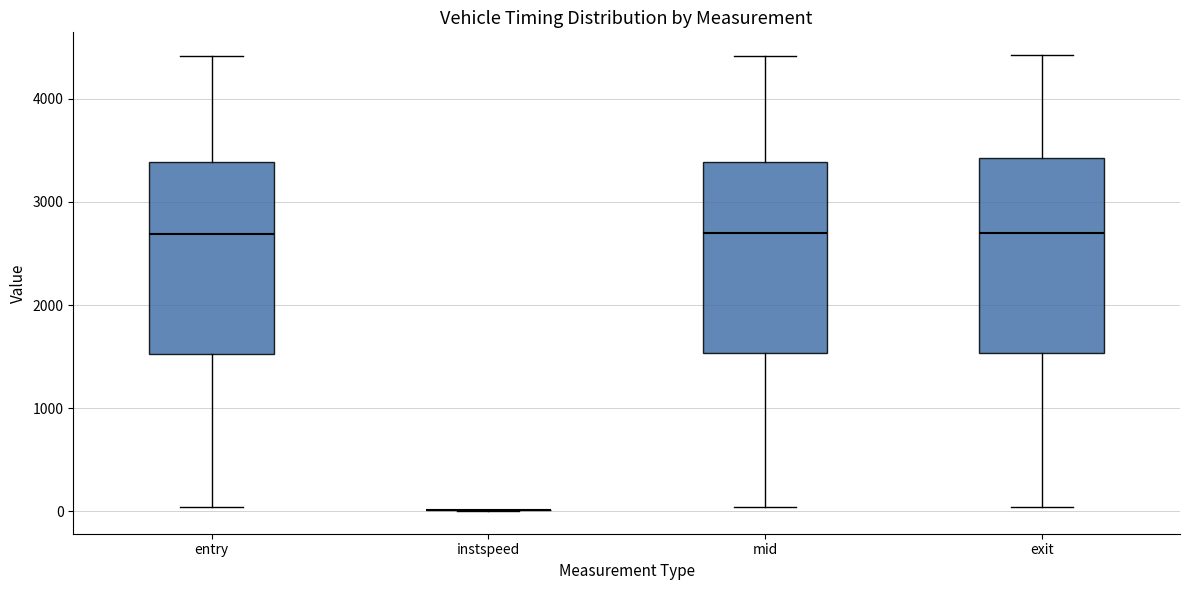

Reading left to right, read every box against the y-axis: the position of its median line, the range the box covers, and the ends of its whiskers. The values are not printed on the chart, so give them approximately, as read against the axis.

entry: median 2700, box 1500 to 3400, whiskers 0 to 4400
instspeed: box collapsed to a line at 0, whiskers 0 to 0
mid: median 2700, box 1500 to 3400, whiskers 0 to 4400
exit: median 2700, box 1500 to 3400, whiskers 0 to 4400